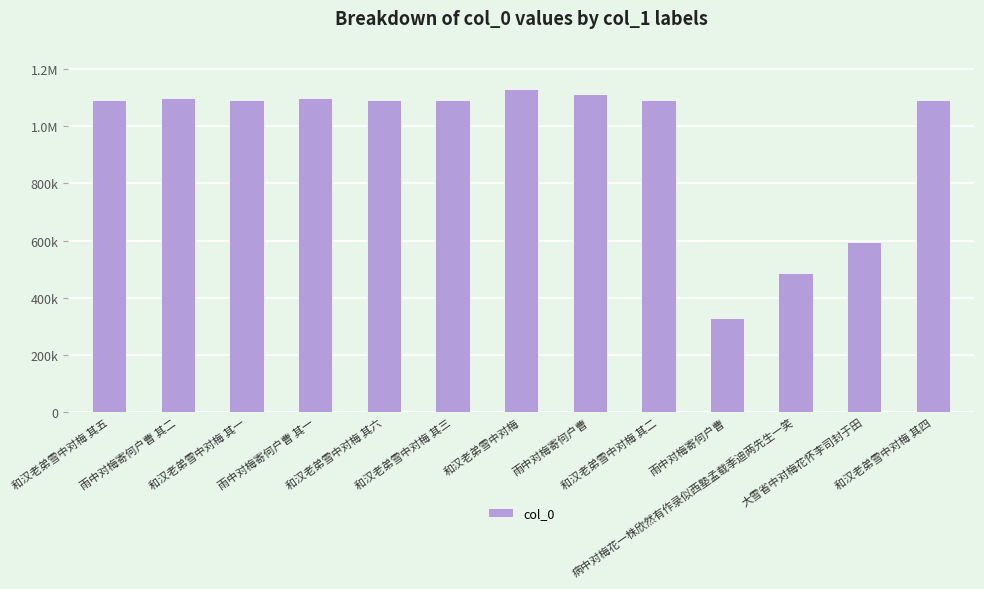

Between 雨中对梅寄何户曹 其二 and 大雪省中对梅花怀李司封于田, which is larger?

雨中对梅寄何户曹 其二